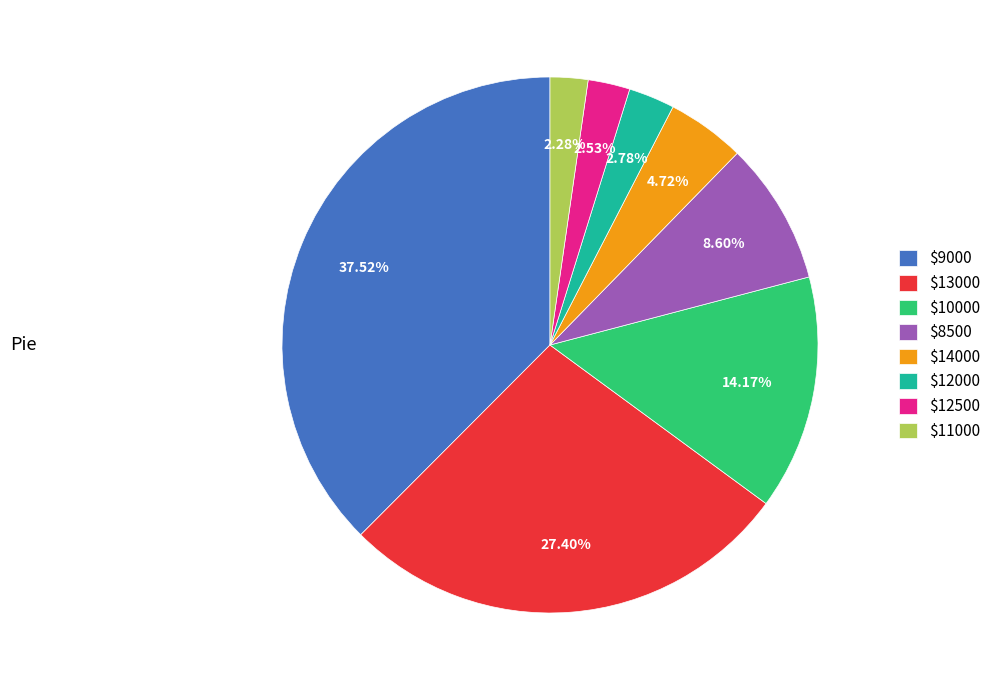

Count the number of slices in the pie.

8